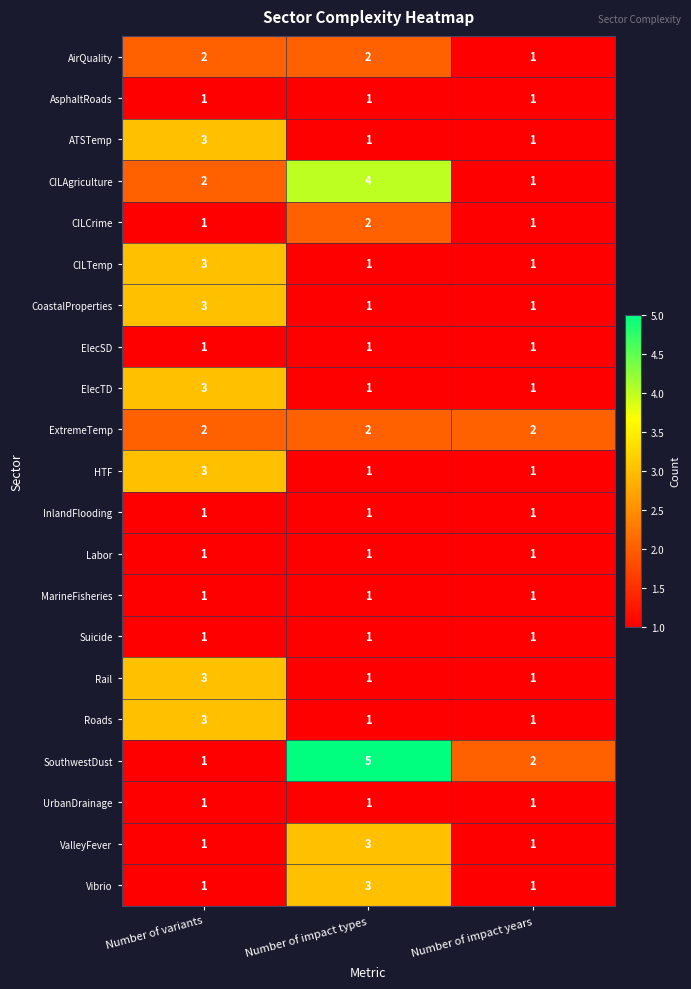

Count the number of data series in this chart.

21